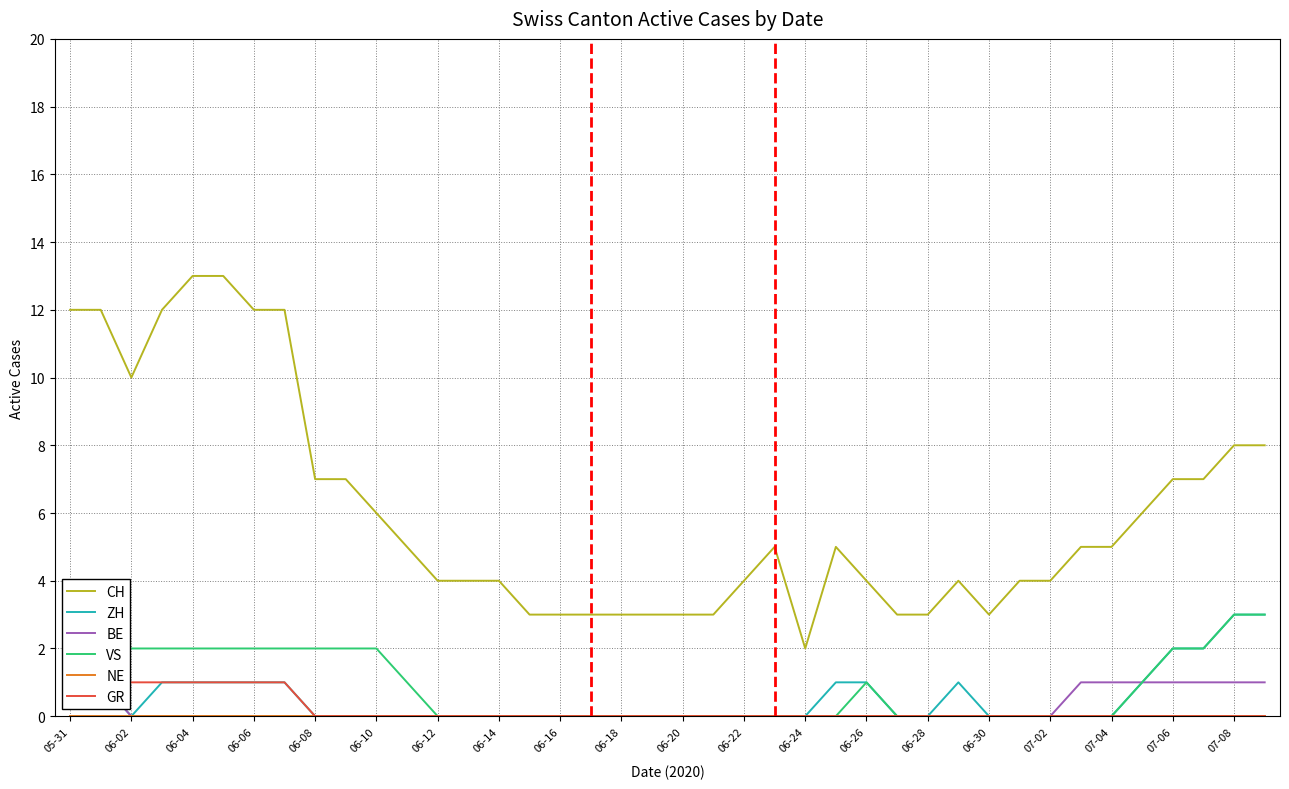

True or false: CH has a value of 12 at 06-06.

True